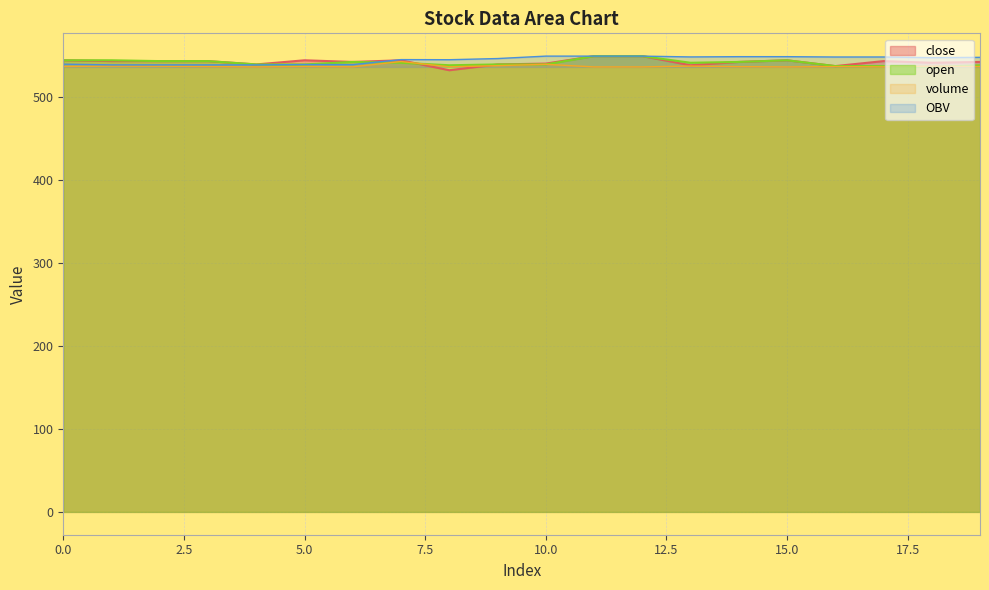

How many series are shown in this chart?

4